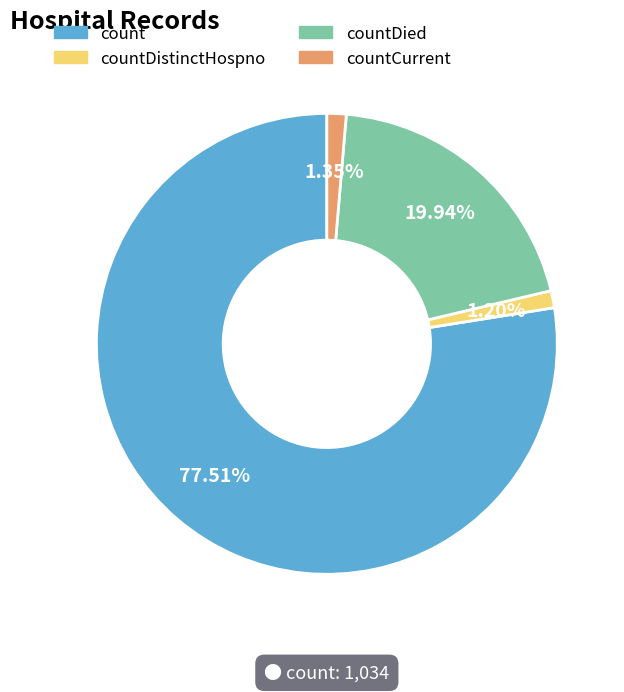

Is there a majority slice in this chart?

Yes